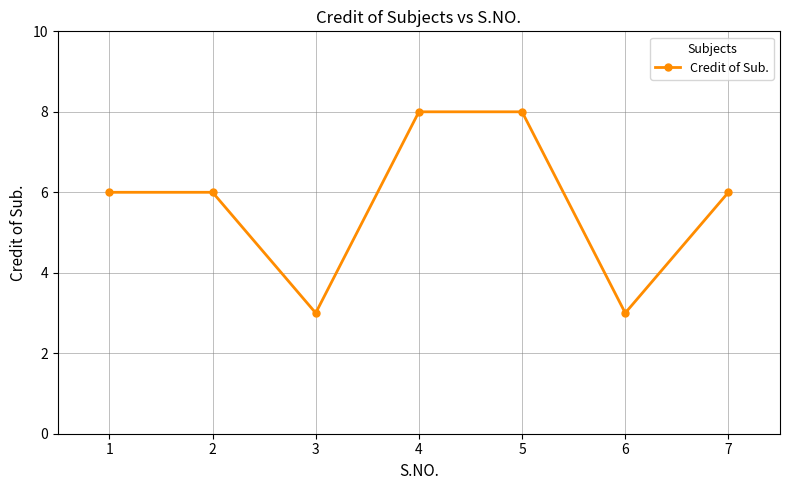

The chart shows a value of 1 at 3. True or false?

False